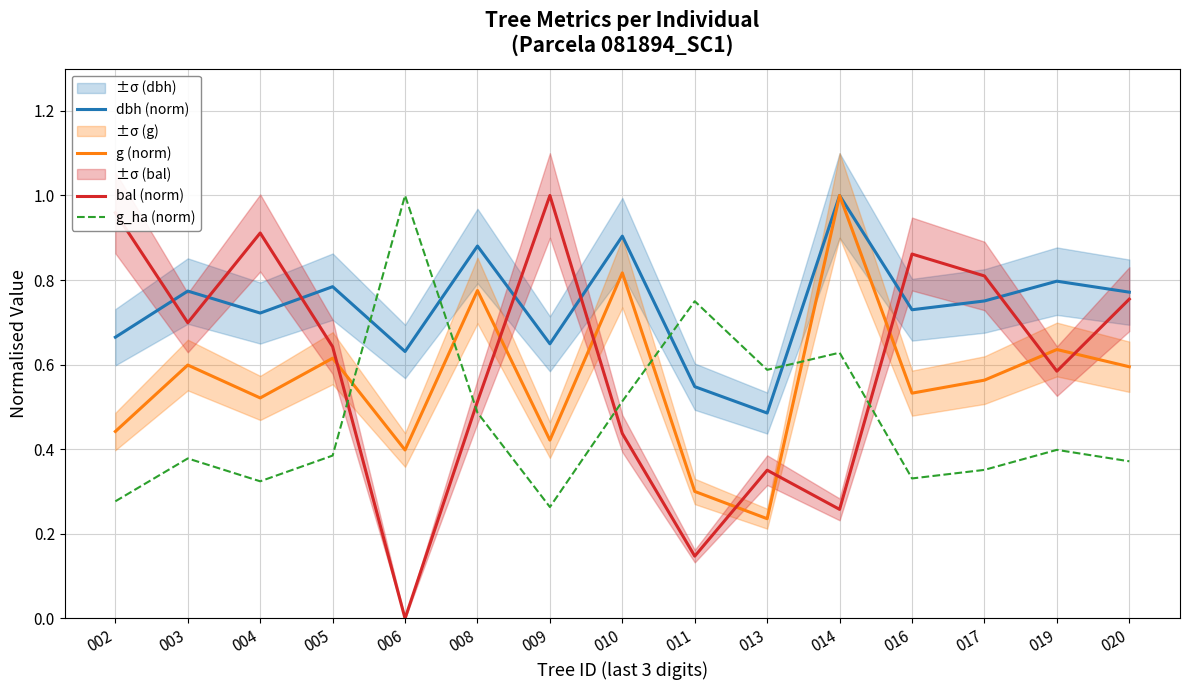

Is it true that dbh (norm) equals 0.9 at 010?

True